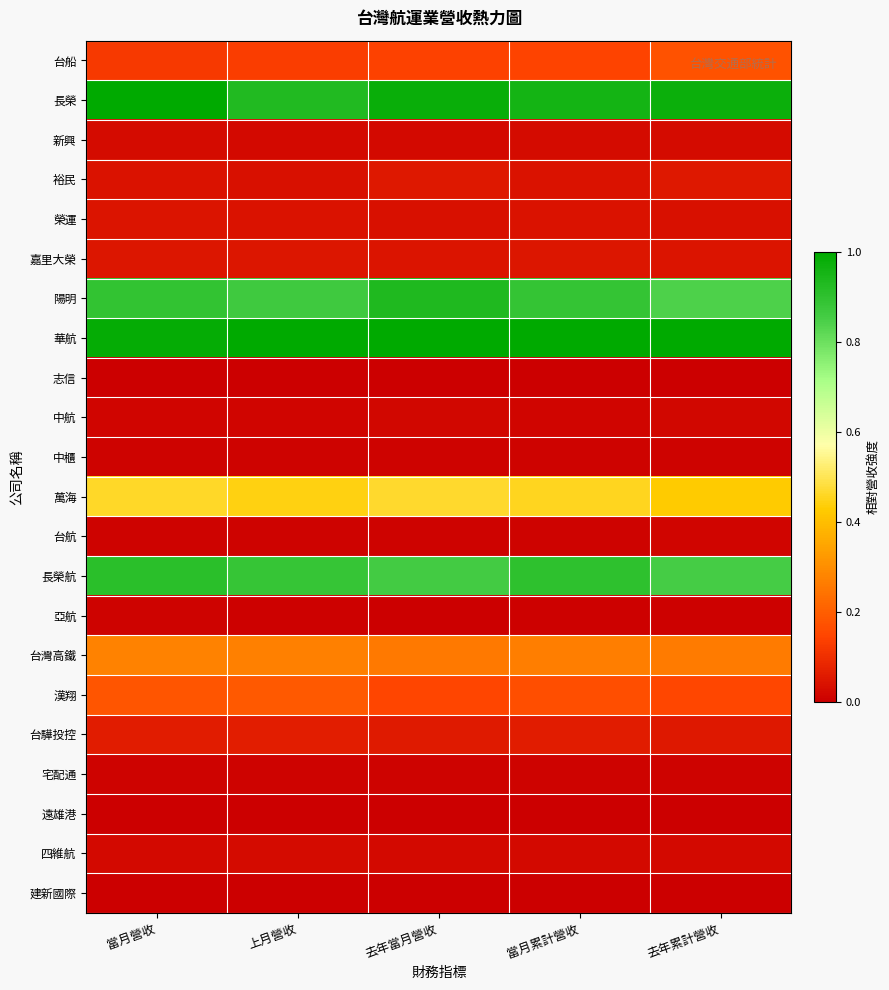

Reading right to left, list all the values displayed in this chart.

台船: 去年累計營收=0.2	當月累計營收=0.1	去年當月營收=0.1	上月營收=0.1	當月營收=0.1
長榮: 去年累計營收=1.0	當月累計營收=1.0	去年當月營收=1.0	上月營收=0.9	當月營收=1.0
新興: 去年累計營收=0.0	當月累計營收=0.0	去年當月營收=0.0	上月營收=0.0	當月營收=0.0
裕民: 去年累計營收=0.1	當月累計營收=0.0	去年當月營收=0.1	上月營收=0.0	當月營收=0.0
榮運: 去年累計營收=0.0	當月累計營收=0.0	去年當月營收=0.0	上月營收=0.0	當月營收=0.0
嘉里大榮: 去年累計營收=0.0	當月累計營收=0.0	去年當月營收=0.0	上月營收=0.0	當月營收=0.0
陽明: 去年累計營收=0.8	當月累計營收=0.9	去年當月營收=0.9	上月營收=0.9	當月營收=0.9
華航: 去年累計營收=1.0	當月累計營收=1.0	去年當月營收=1.0	上月營收=1.0	當月營收=1.0
志信: 去年累計營收=0.0	當月累計營收=0.0	去年當月營收=0.0	上月營收=0.0	當月營收=0.0
中航: 去年累計營收=0.0	當月累計營收=0.0	去年當月營收=0.0	上月營收=0.0	當月營收=0.0
中櫃: 去年累計營收=0.0	當月累計營收=0.0	去年當月營收=0.0	上月營收=0.0	當月營收=0.0
萬海: 去年累計營收=0.4	當月累計營收=0.5	去年當月營收=0.5	上月營收=0.4	當月營收=0.5
台航: 去年累計營收=0.0	當月累計營收=0.0	去年當月營收=0.0	上月營收=0.0	當月營收=0.0
長榮航: 去年累計營收=0.9	當月累計營收=0.9	去年當月營收=0.9	上月營收=0.9	當月營收=0.9
亞航: 去年累計營收=0.0	當月累計營收=0.0	去年當月營收=0.0	上月營收=0.0	當月營收=0.0
台灣高鐵: 去年累計營收=0.3	當月累計營收=0.3	去年當月營收=0.3	上月營收=0.3	當月營收=0.3
漢翔: 去年累計營收=0.2	當月累計營收=0.2	去年當月營收=0.1	上月營收=0.2	當月營收=0.2
台驊投控: 去年累計營收=0.1	當月累計營收=0.1	去年當月營收=0.1	上月營收=0.1	當月營收=0.1
宅配通: 去年累計營收=0.0	當月累計營收=0.0	去年當月營收=0.0	上月營收=0.0	當月營收=0.0
遠雄港: 去年累計營收=0.0	當月累計營收=0.0	去年當月營收=0.0	上月營收=0.0	當月營收=0.0
四維航: 去年累計營收=0.0	當月累計營收=0.0	去年當月營收=0.0	上月營收=0.0	當月營收=0.0
建新國際: 去年累計營收=0.0	當月累計營收=0.0	去年當月營收=0.0	上月營收=0.0	當月營收=0.0